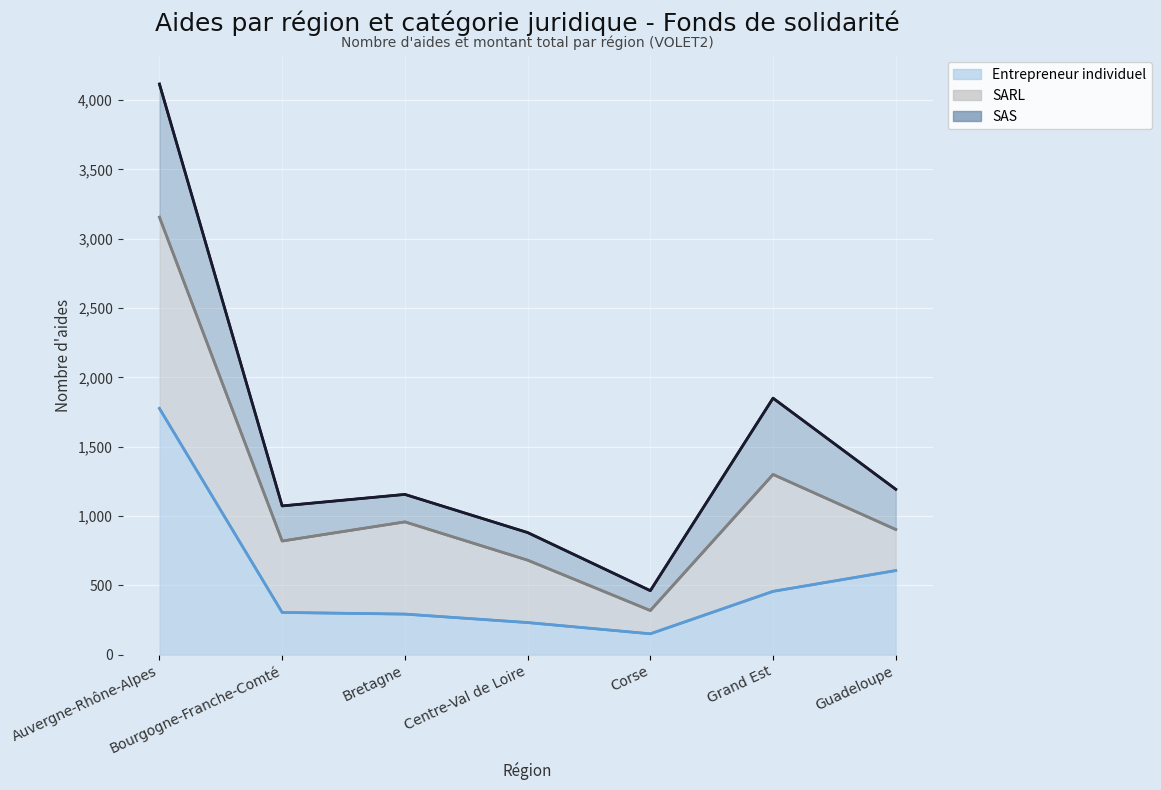

Between Auvergne-Rhône-Alpes and Bourgogne-Franche-Comté, which is larger?

Auvergne-Rhône-Alpes